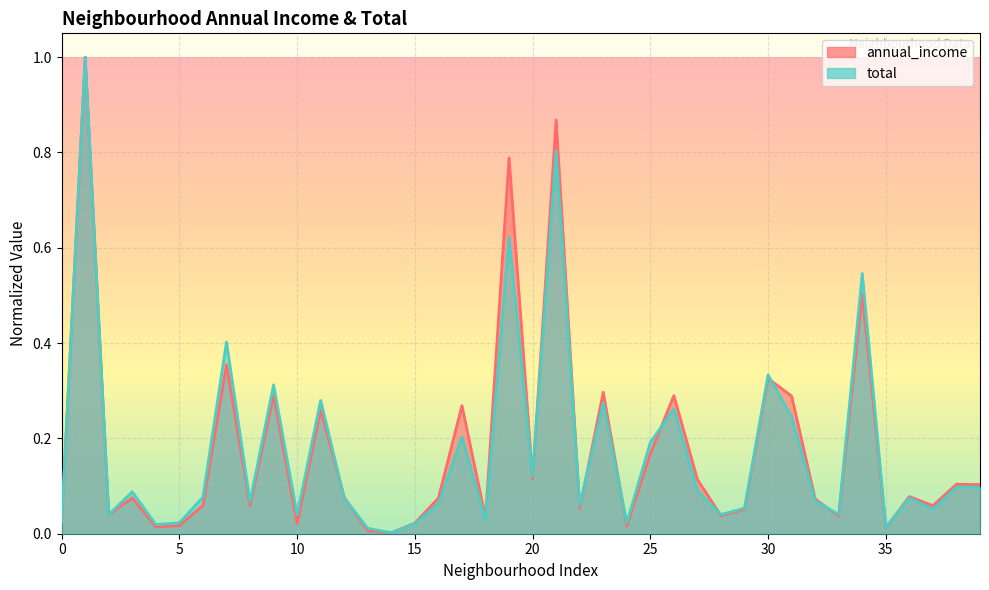

Does the chart display data point markers on the line(s)?

No